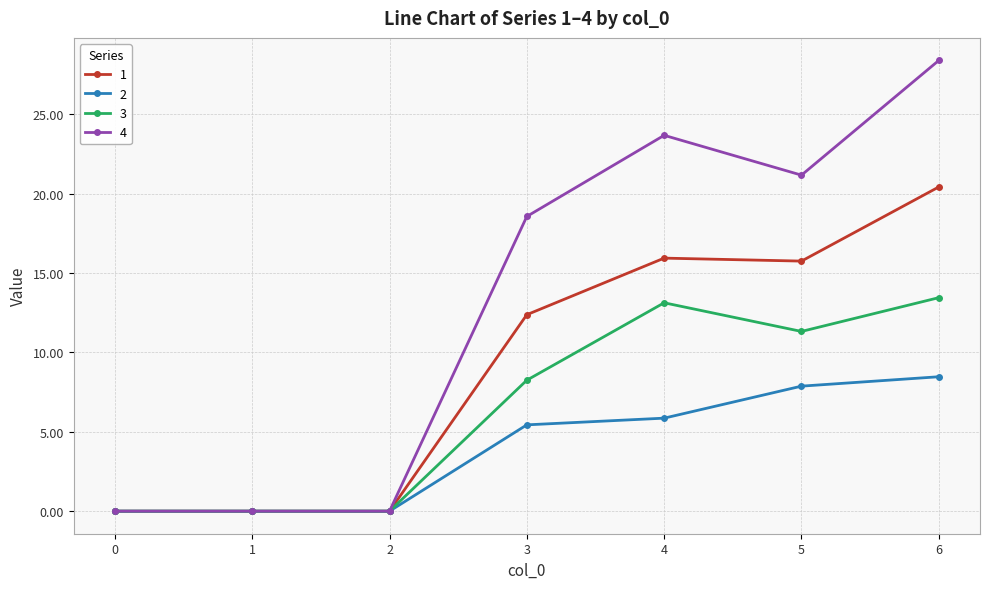

At which label does 1 reach its peak?

6